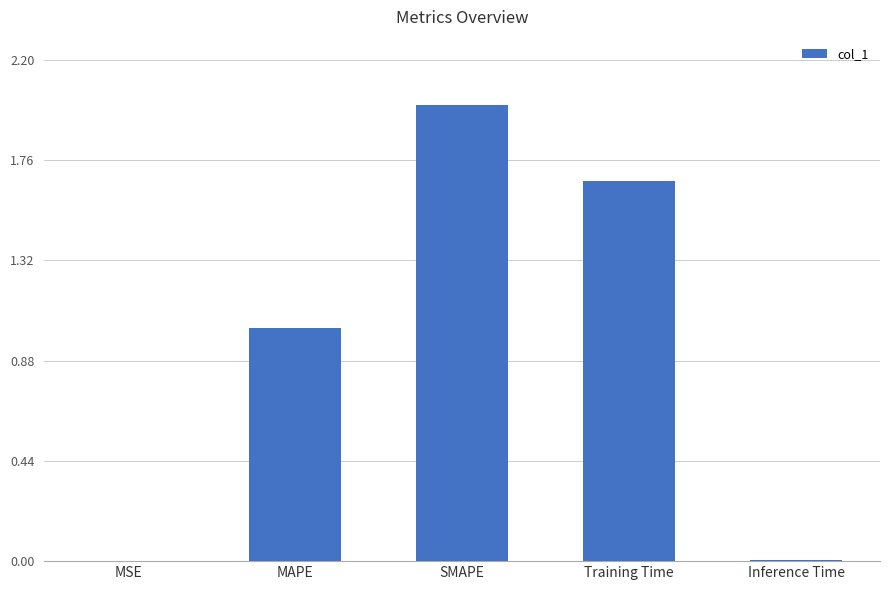

Are the bars horizontal?

No